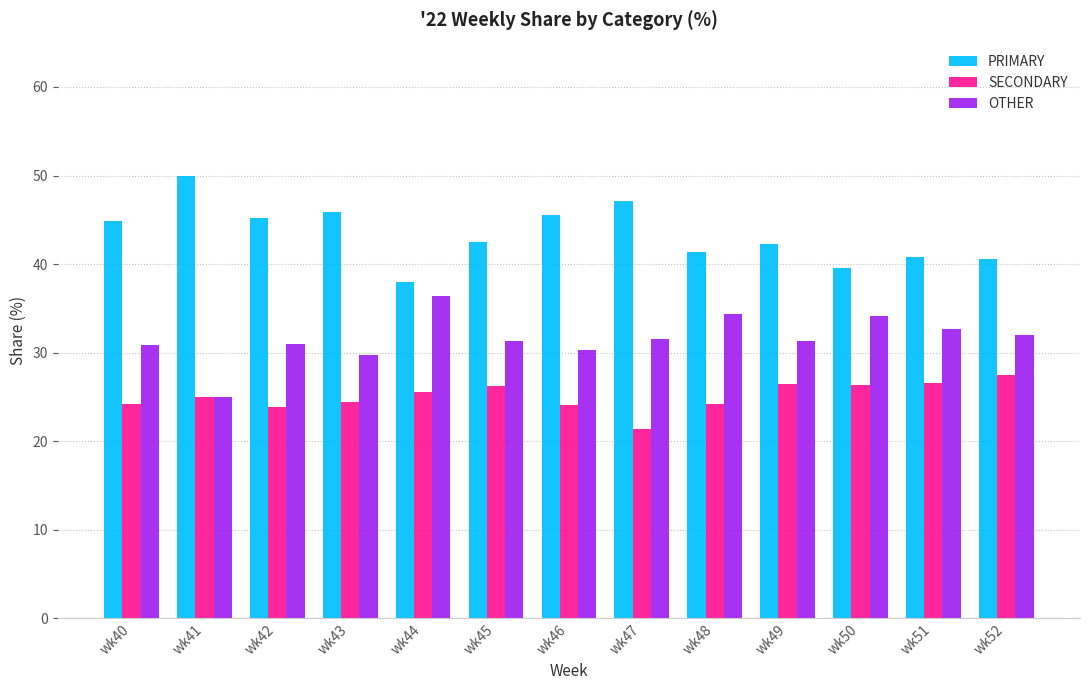

What is the difference between the SECONDARY values at wk45 and wk41?

1.2